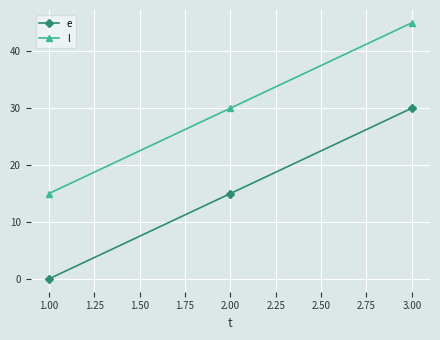

List the series in order of their overall mean, lowest first.

e, l